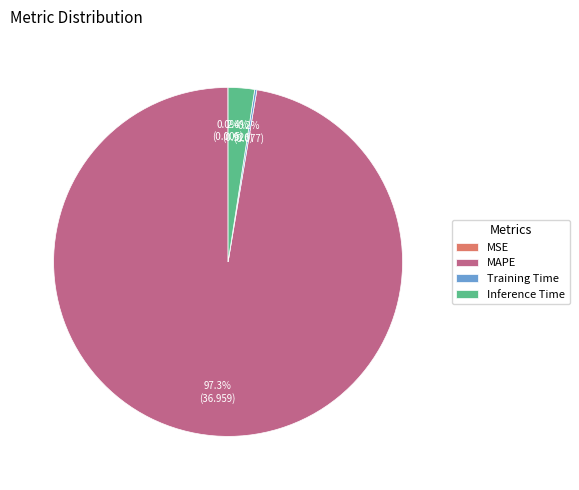

Is Inference Time the majority of the pie?

No